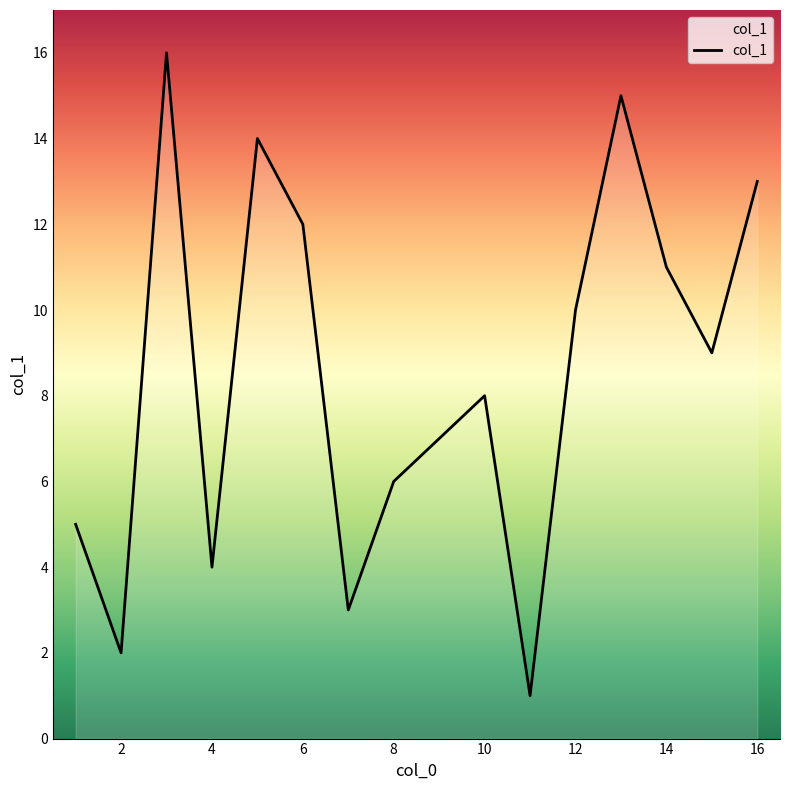

How many interior local peaks (higher than both neighbors) does the data have?

4